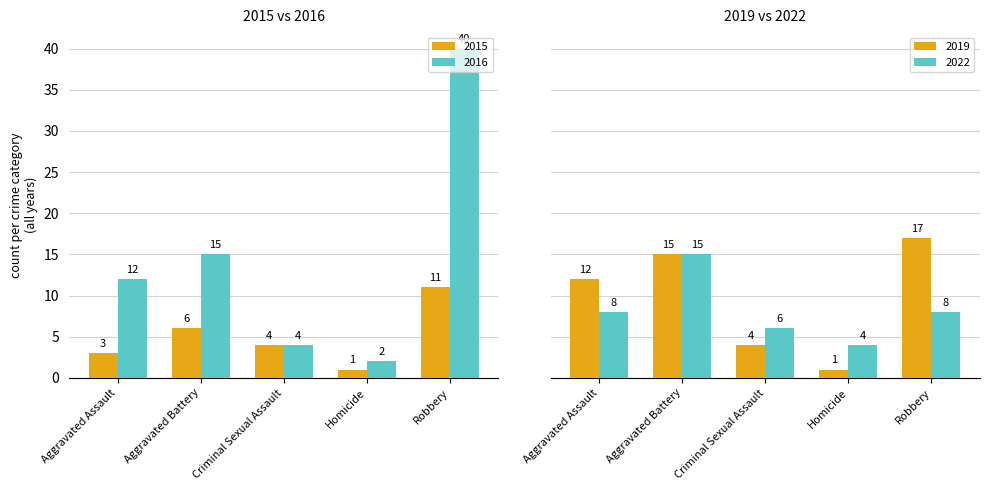

Which series has the largest range (max minus min)?

2016